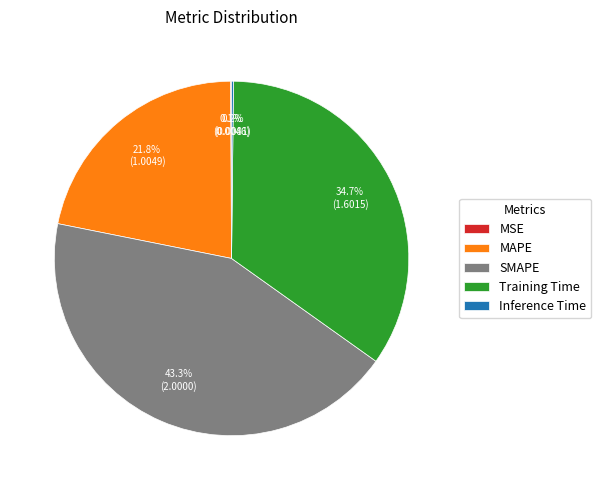

Combined, do MAPE and SMAPE account for over 50%?

Yes